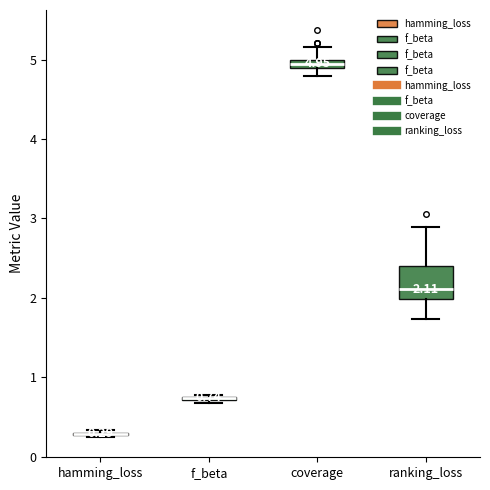

Comparing the boxes themselves (not the whiskers), which one is the tallest?

ranking_loss